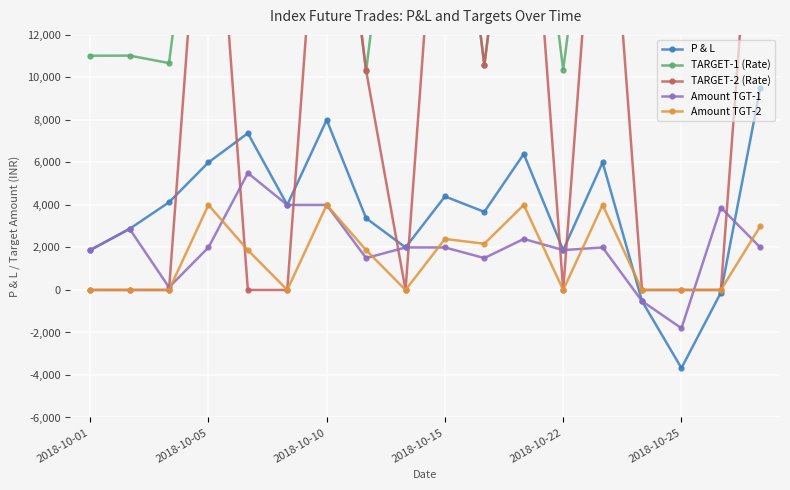

Reading right to left, extract all data points from this chart.

P & L: 9500	-125	-3675	-525	6000	1875	6400	3675	4400	2000	3375	8000	4000	7375	6000	4125	2875	1875
TARGET-1 (Rate): 24750	24850	24815	25090	24900	10350	25300	10570	25265	25425	10300	25225	24800	24750	24940	10675	11025	11020
TARGET-2 (Rate): 24900	0	0	0	24800	0	25200	10599	25325	0	10325	25325	0	0	25040	0	0	0
Amount TGT-1: 2000	3875	-1800	-525	2000	1875	2400	1500	2000	2000	1500	4000	4000	5500	2000	125	2875	1875
Amount TGT-2: 3000	0	0	0	4000	0	4000	2175	2400	0	1875	4000	0	1875	4000	0	0	0